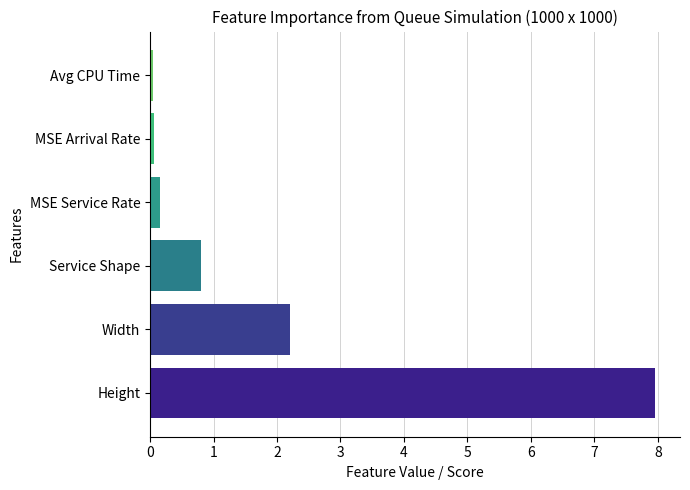

Is it true that Service_shape equals 0.8 at Shape=0.6?

False